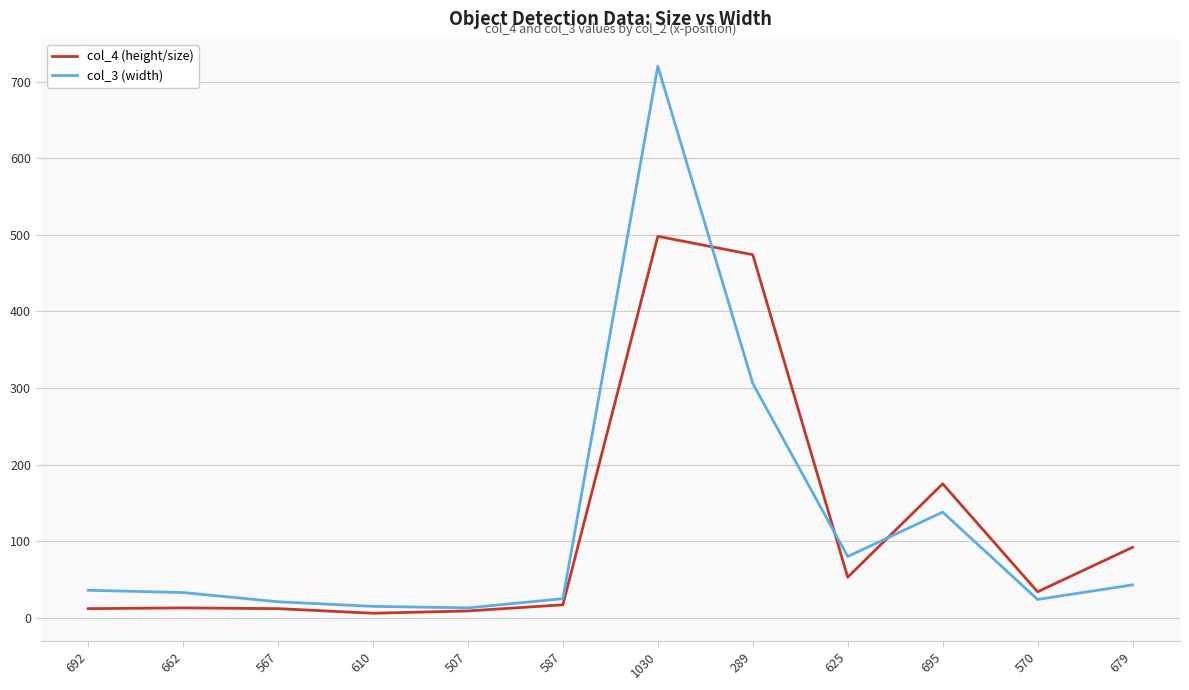

At how many categories does at least one series exceed 666?

1